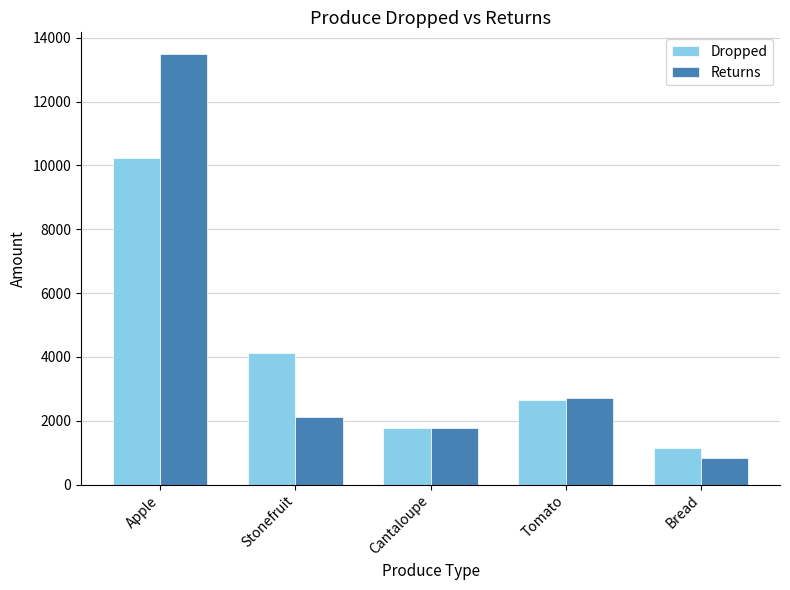

Count the number of categories in the chart.

5